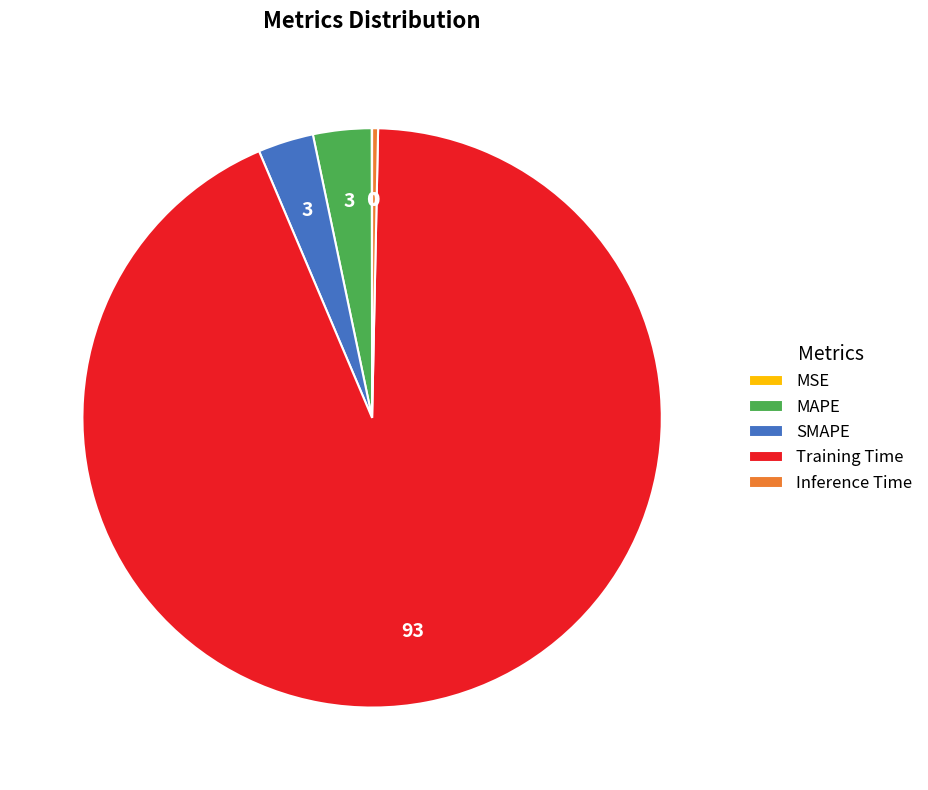

Between Inference Time and SMAPE, which is larger?

SMAPE